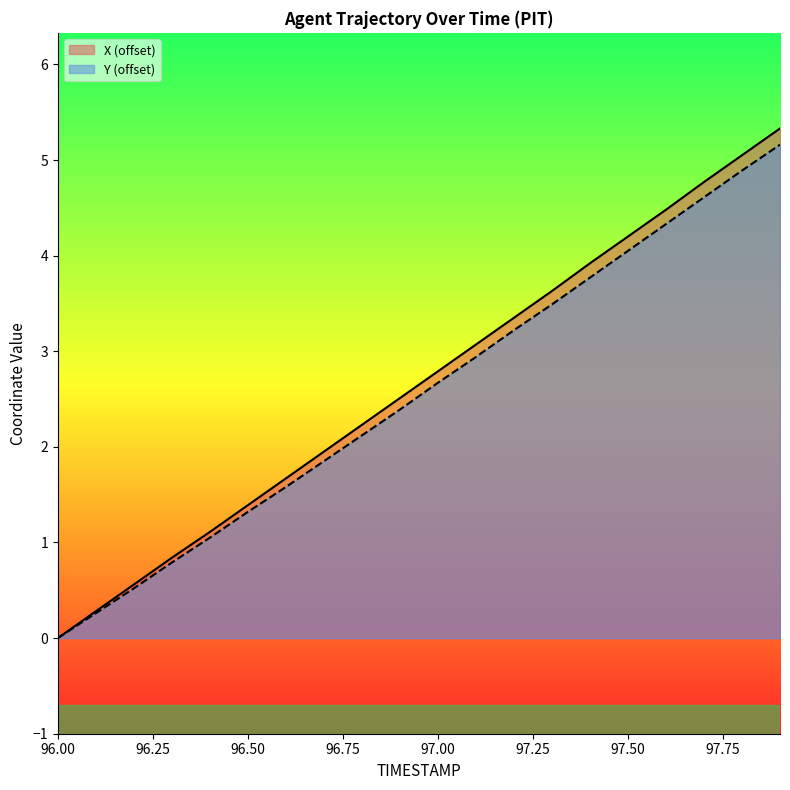

True or false: Y and X cross at least once.

False